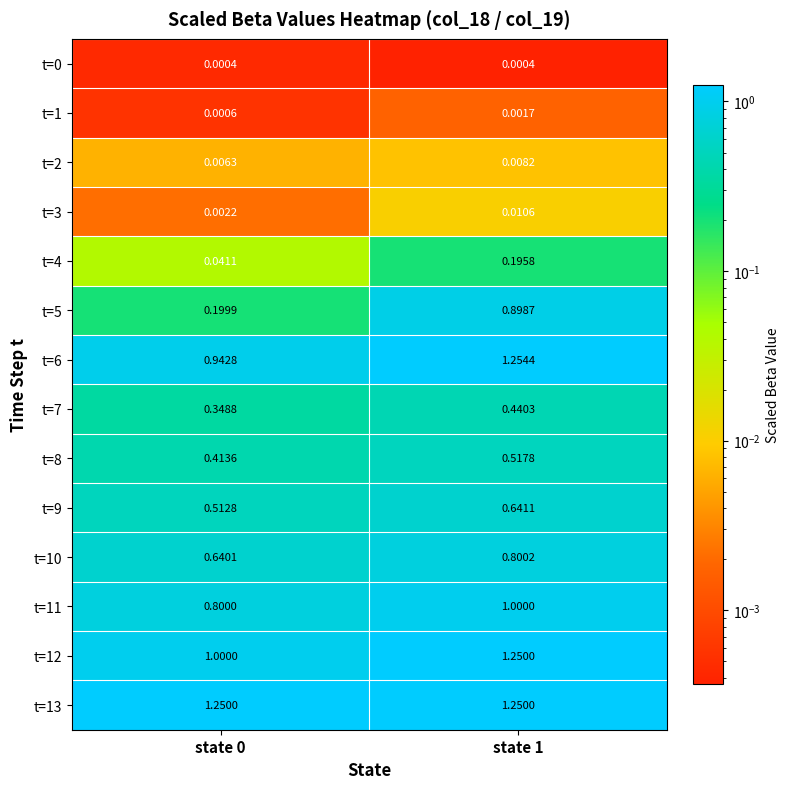

Is the value of t=6 at state 1 greater than the value of t=12 at state 0?

Yes